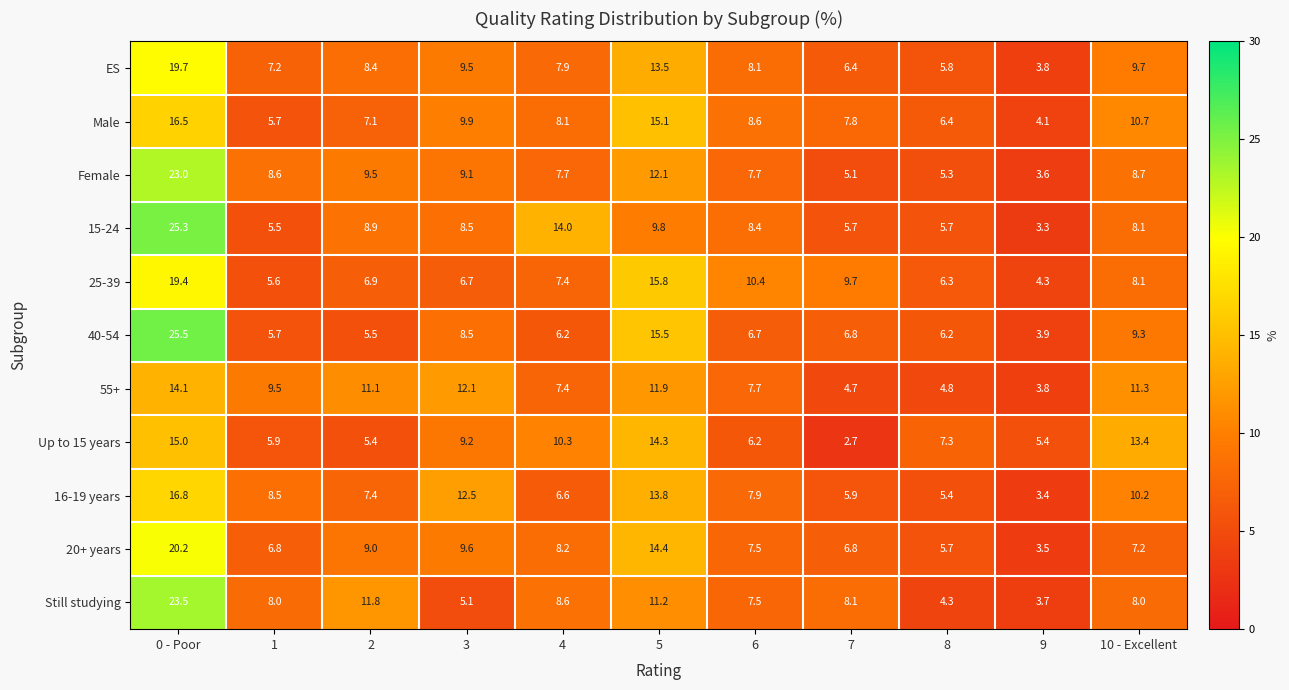

What value does the Up to 15 years series have at 2?

5.4